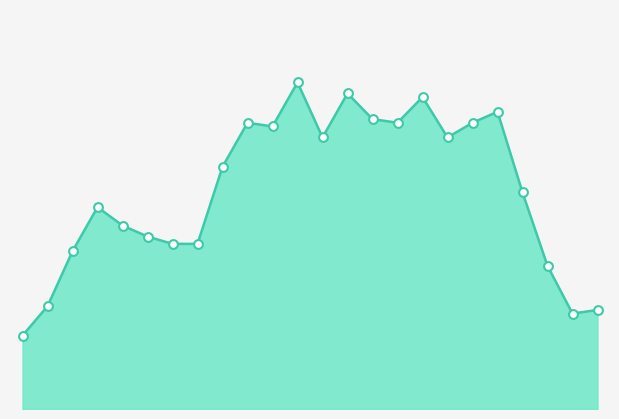

How many lines are shown in the chart?

1